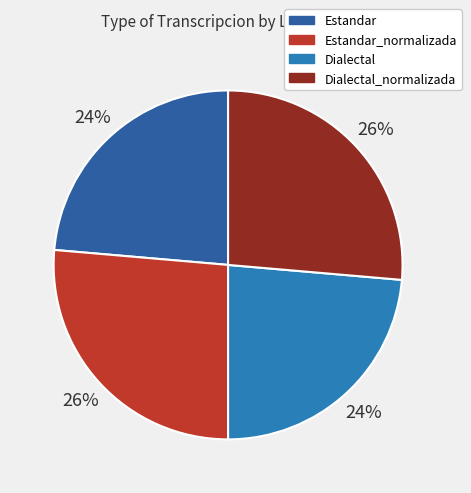

Does any single category account for the majority?

No